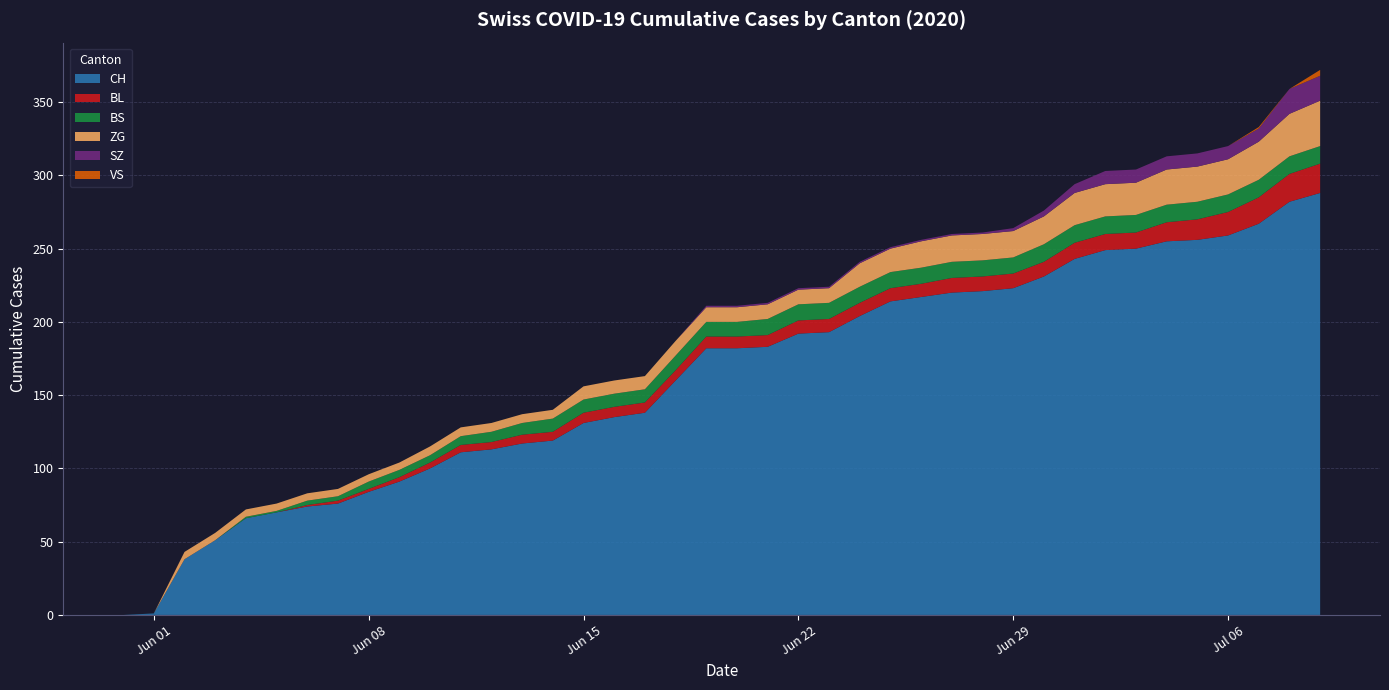

Reading left to right, list all the values displayed in this chart.

CH: 0=0	1=1	2=38	3=51	4=66	5=70	6=74	7=76	8=84	9=91	10=100	11=111	12=113	13=117	14=119	15=131	16=135	17=138	18=160	19=182	20=182	21=183	22=192	23=193	24=204	25=214	26=217	27=220	28=221	29=223	30=231	31=243	32=249	33=250	34=255	35=256	36=259	37=267	38=282	39=288
BL: 0=0	1=0	2=0	3=0	4=0	5=0	6=1	7=2	8=2	9=3	10=4	11=5	12=5	13=6	14=6	15=7	16=7	17=7	18=7	19=8	20=8	21=8	22=9	23=9	24=9	25=9	26=9	27=10	28=10	29=10	30=10	31=11	32=11	33=11	34=13	35=14	36=16	37=18	38=19	39=20
BS: 0=0	1=0	2=0	3=0	4=1	5=1	6=3	7=3	8=5	9=5	10=5	11=6	12=7	13=8	14=9	15=9	16=9	17=9	18=10	19=10	20=10	21=11	22=11	23=11	24=11	25=11	26=11	27=11	28=11	29=11	30=12	31=12	32=12	33=12	34=12	35=12	36=12	37=12	38=12	39=12
ZG: 0=0	1=0	2=5	3=5	4=5	5=5	6=5	7=5	8=5	9=5	10=6	11=6	12=6	13=6	14=6	15=9	16=9	17=9	18=10	19=10	20=10	21=10	22=10	23=10	24=16	25=16	26=18	27=18	28=18	29=18	30=19	31=22	32=22	33=22	34=24	35=24	36=24	37=26	38=29	39=31
SZ: 0=0	1=0	2=0	3=0	4=0	5=0	6=0	7=0	8=0	9=0	10=0	11=0	12=0	13=0	14=0	15=0	16=0	17=0	18=0	19=1	20=1	21=1	22=1	23=1	24=1	25=1	26=1	27=1	28=1	29=2	30=4	31=6	32=9	33=9	34=9	35=9	36=9	37=9	38=17	39=17
VS: 0=0	1=0	2=0	3=0	4=0	5=0	6=0	7=0	8=0	9=0	10=0	11=0	12=0	13=0	14=0	15=0	16=0	17=0	18=0	19=0	20=0	21=0	22=0	23=0	24=0	25=0	26=0	27=0	28=0	29=0	30=0	31=0	32=0	33=0	34=0	35=0	36=0	37=1	38=0	39=4